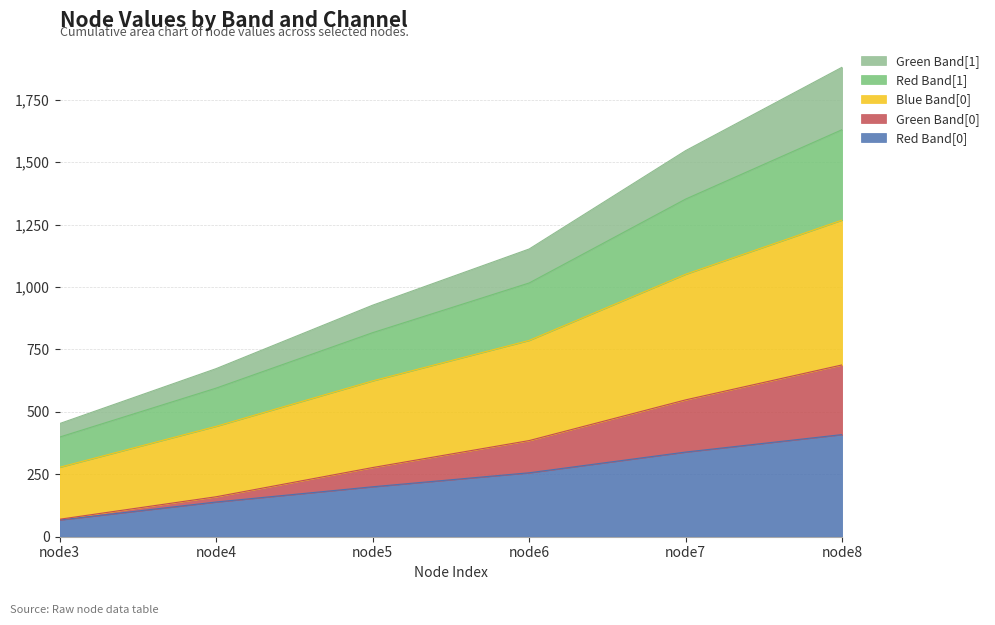

What are all the series names shown in the legend?

Green Band[1], Red Band[1], Blue Band[0], Green Band[0], Red Band[0]